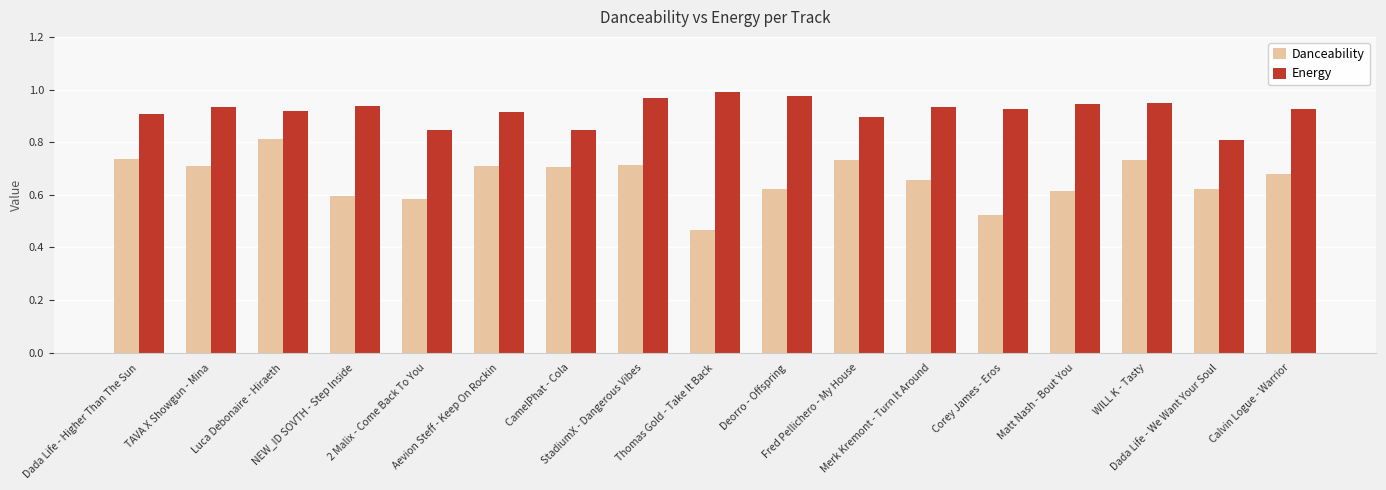

List the series in order of their peak value, highest first.

Energy, Danceability